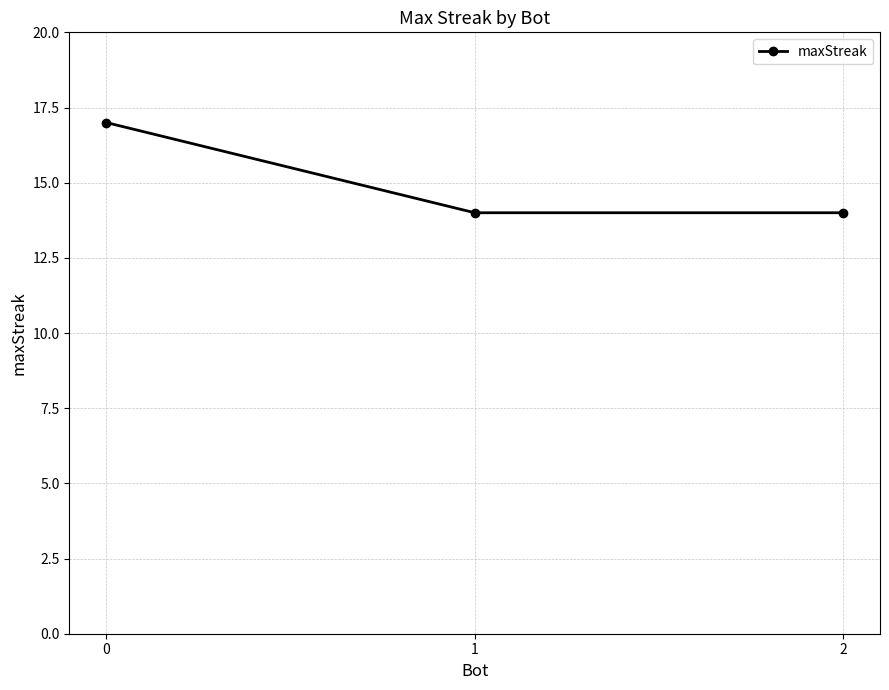

The value at 0 is 17. True or false?

True